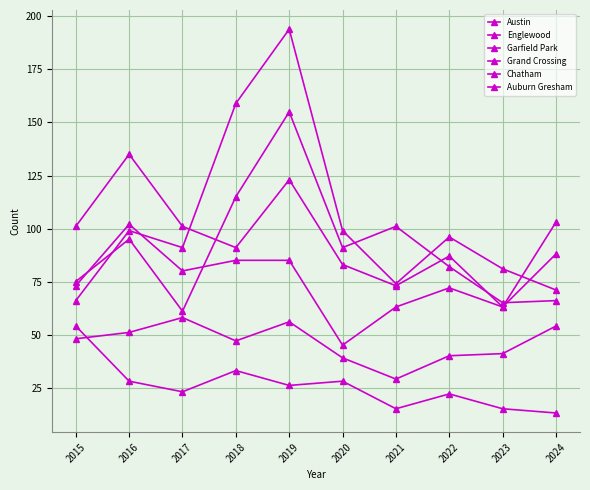

What is the lowest value of the Austin series?

61